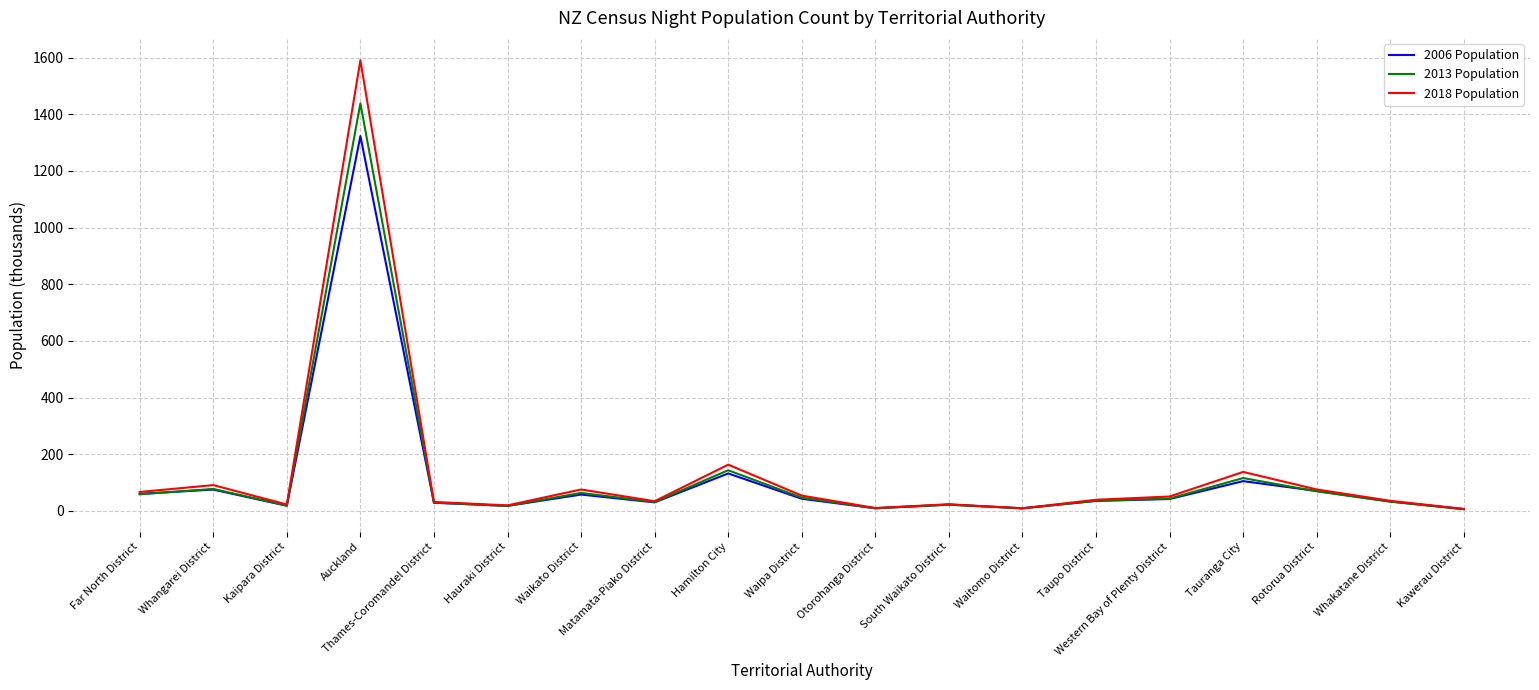

Which series changed the most between Kaipara District and Waipa District?

2018 Population